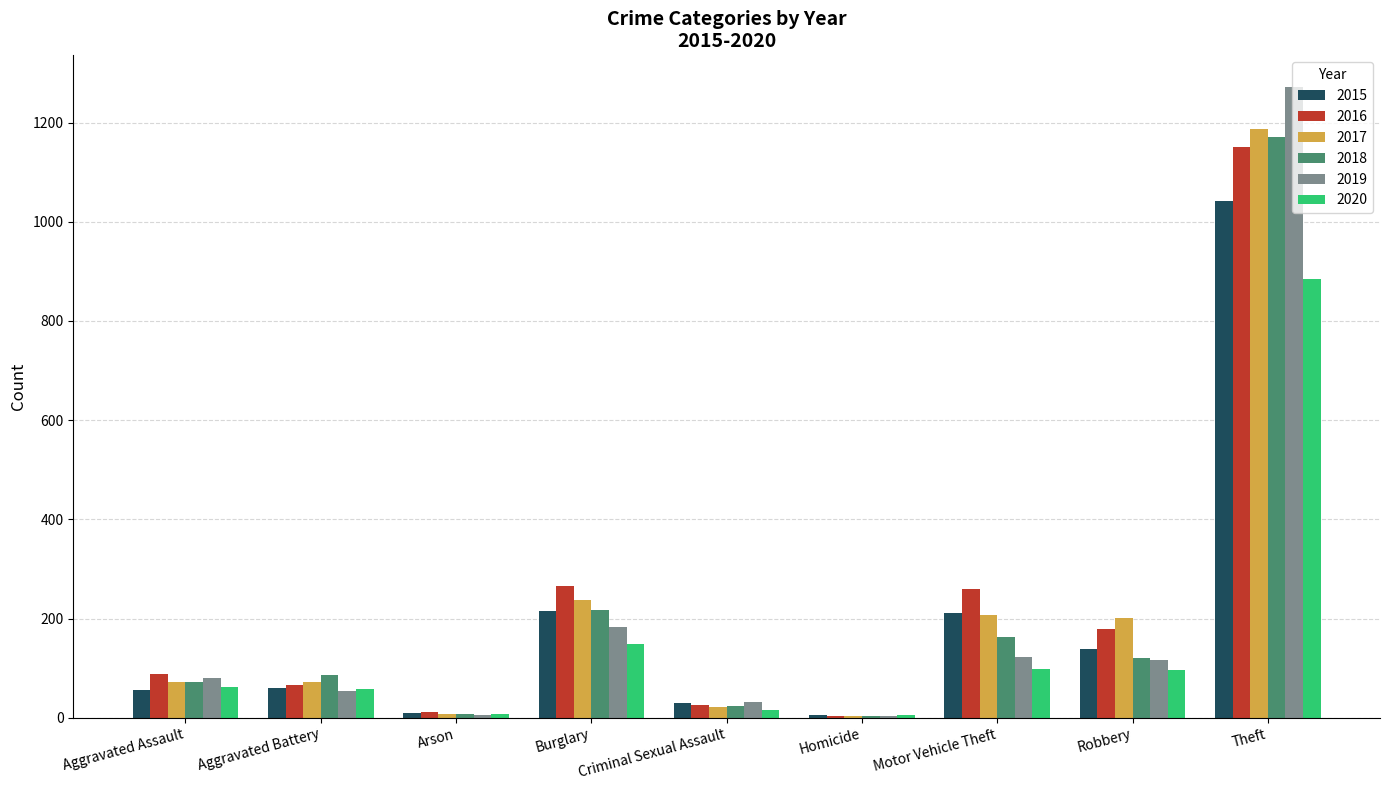

Is the value of 2017 at Criminal Sexual Assault greater than the value of 2016 at Aggravated Battery?

No